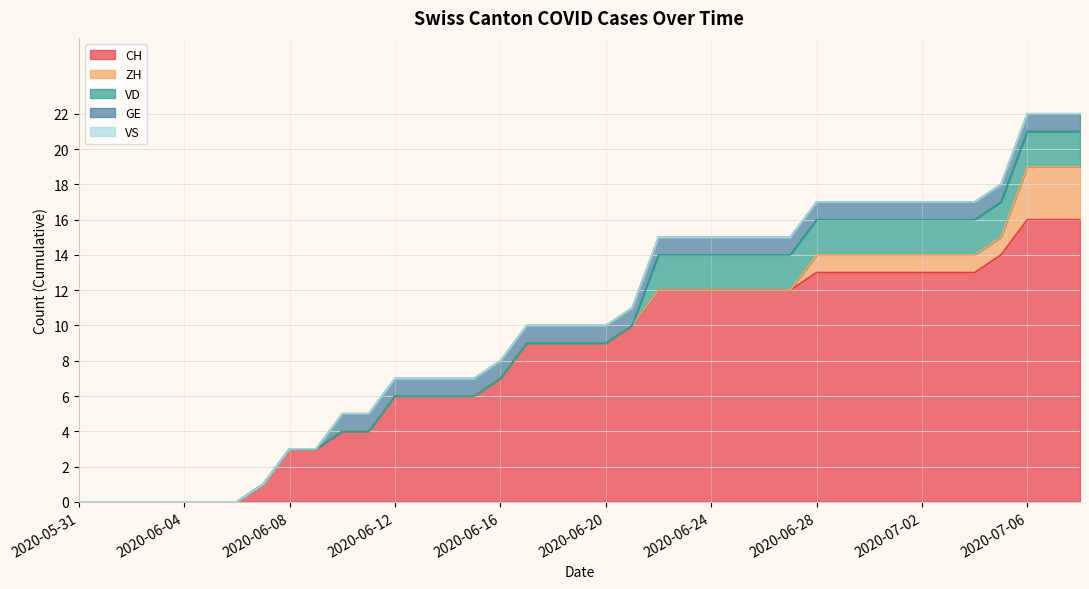

True or false: VS has more than 0 points higher than both neighbors.

False